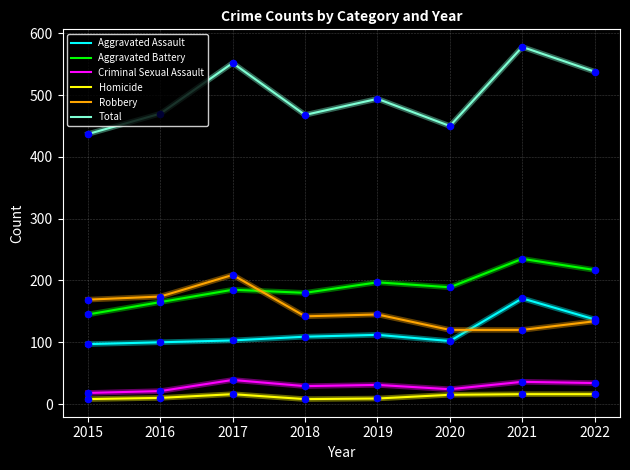

Which series has the largest range (max minus min)?

Total